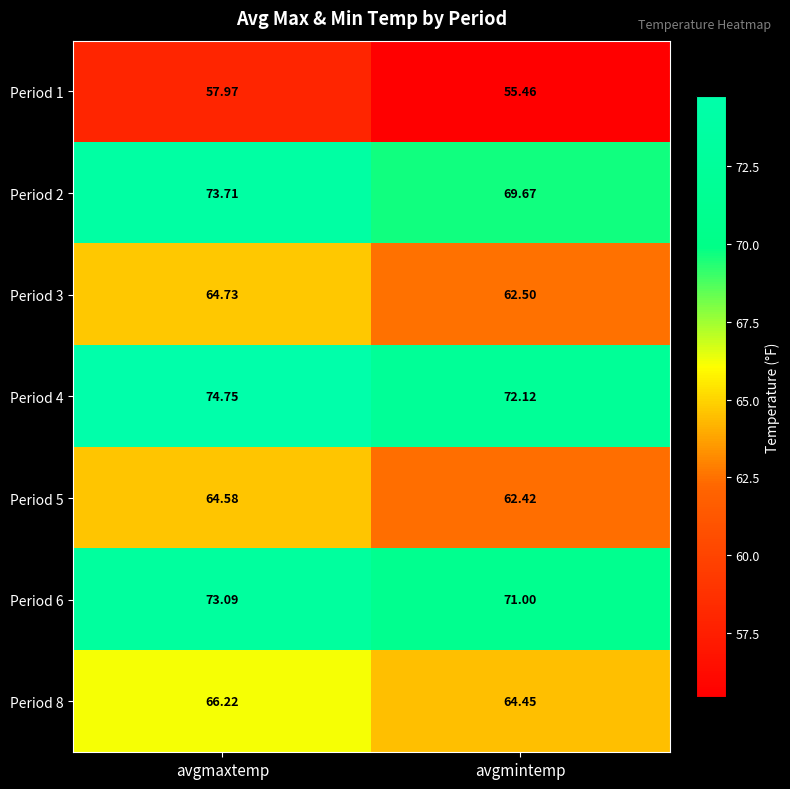

Count the number of data series in this chart.

7